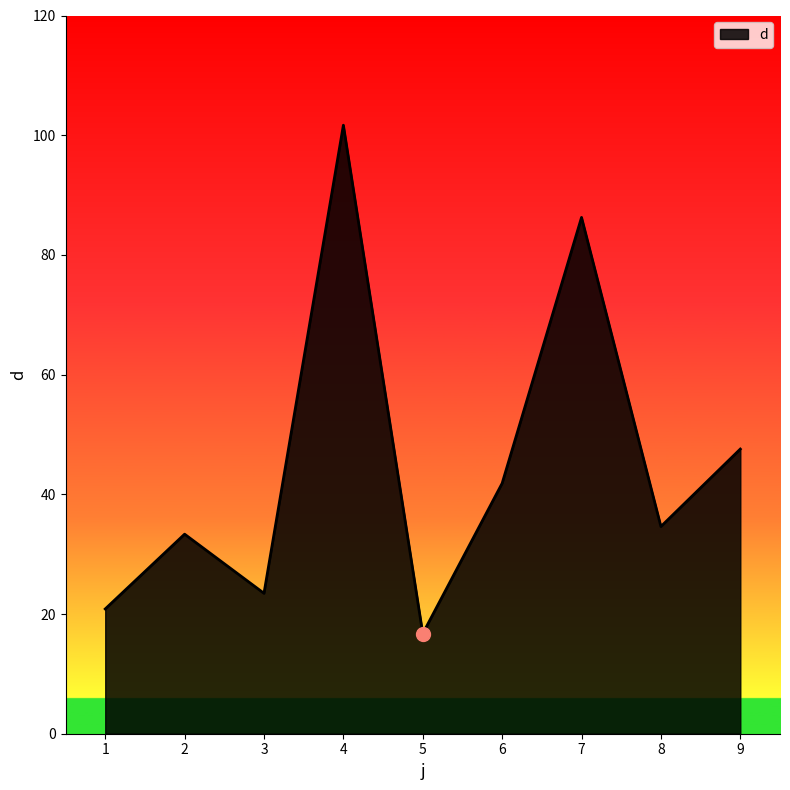

Which has a higher value, 1 or 3?

3